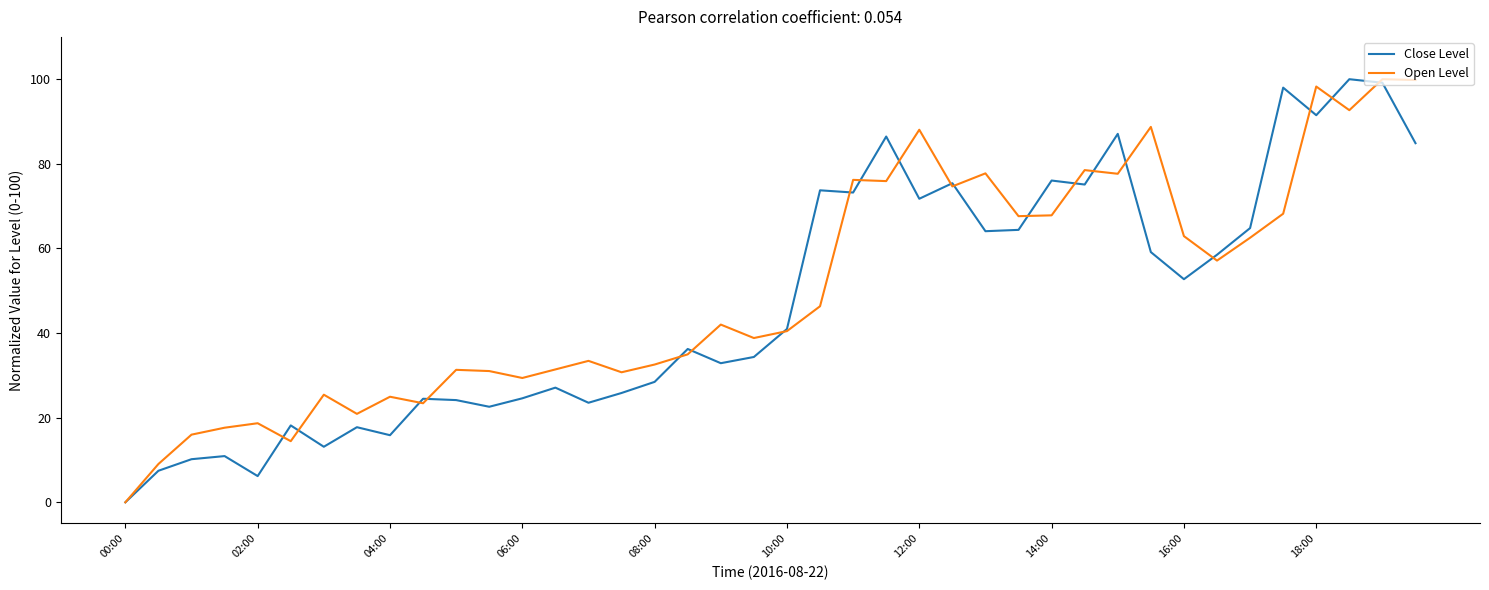

Rank the series by their maximum value, from lowest to highest.

Close Level, Open Level